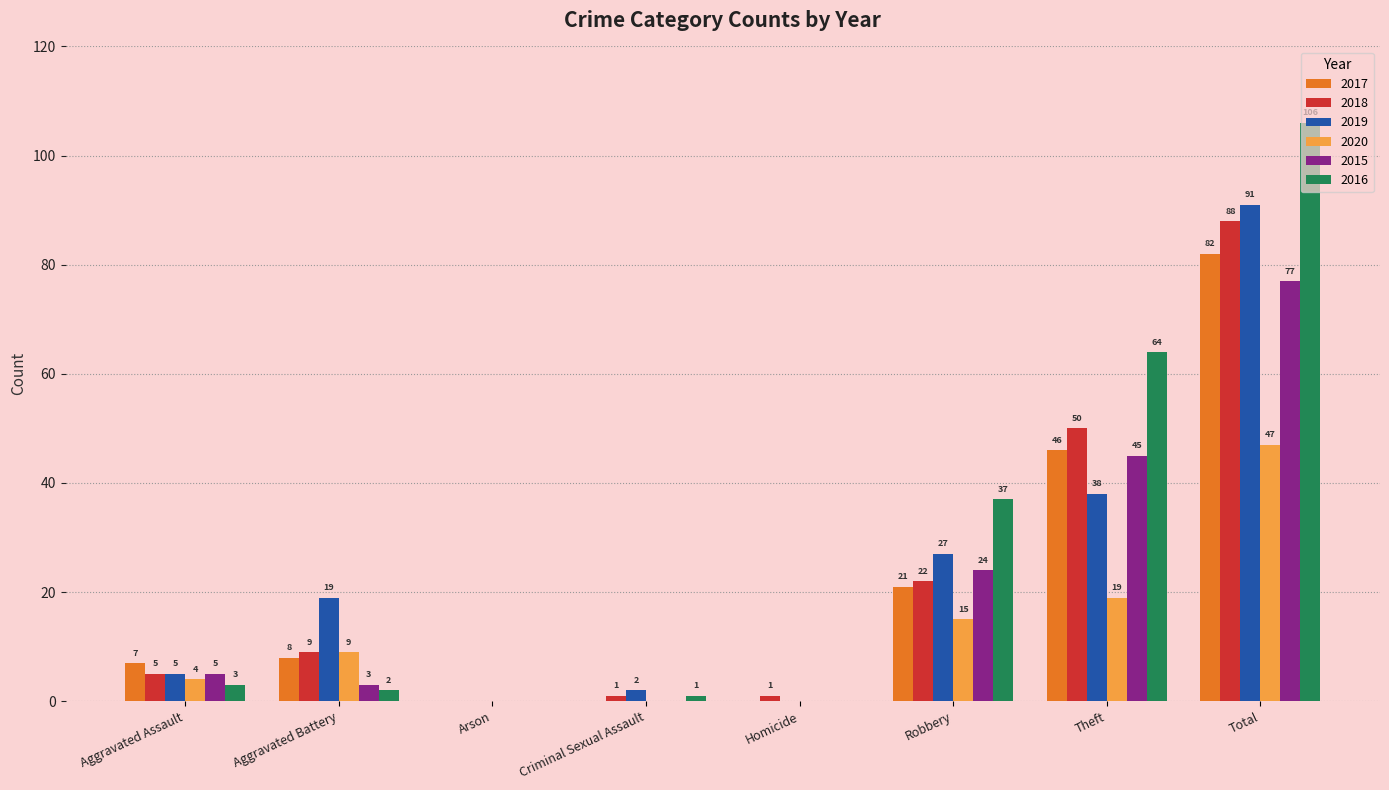

Reading left to right, extract all data points from this chart.

2017: 7	8	0	0	0	21	46	82
2018: 5	9	0	1	1	22	50	88
2019: 5	19	0	2	0	27	38	91
2020: 4	9	0	0	0	15	19	47
2015: 5	3	0	0	0	24	45	77
2016: 3	2	0	1	0	37	64	106